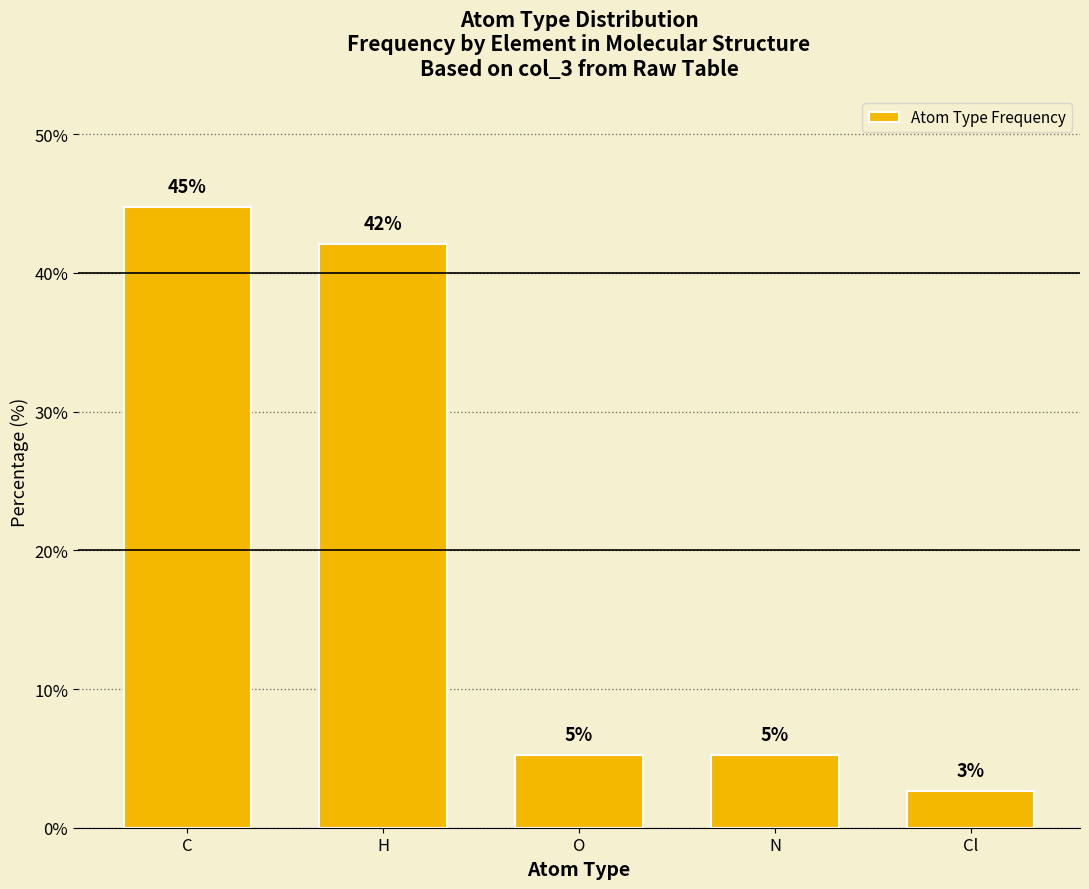

What is the value of the 2nd bar from the left?

42.1